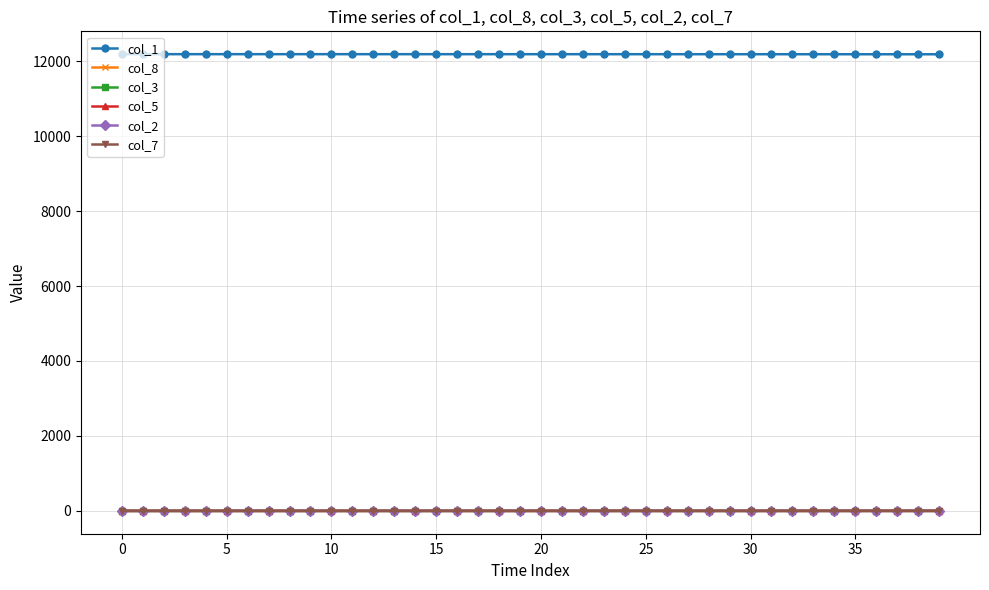

What is the sum of all col_8 values?

16.6